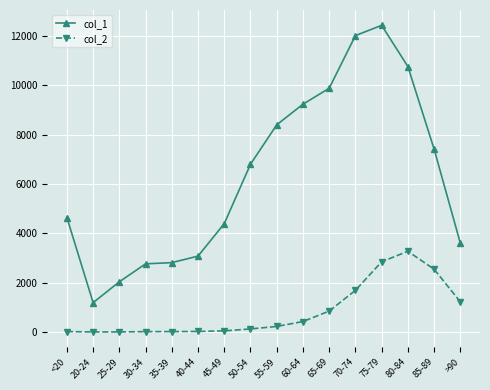

The col_2 series shows 126 at 50-54. True or false?

True